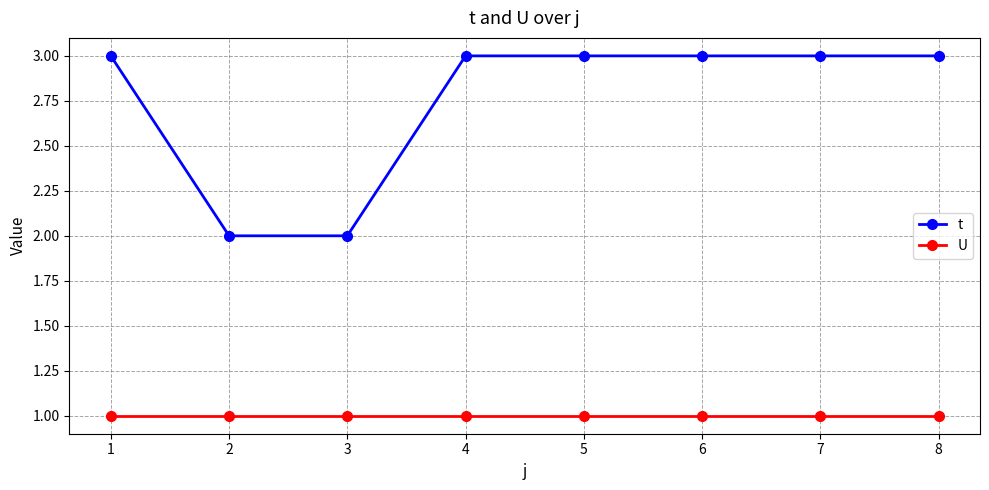

Does the chart display data point markers on the line(s)?

Yes